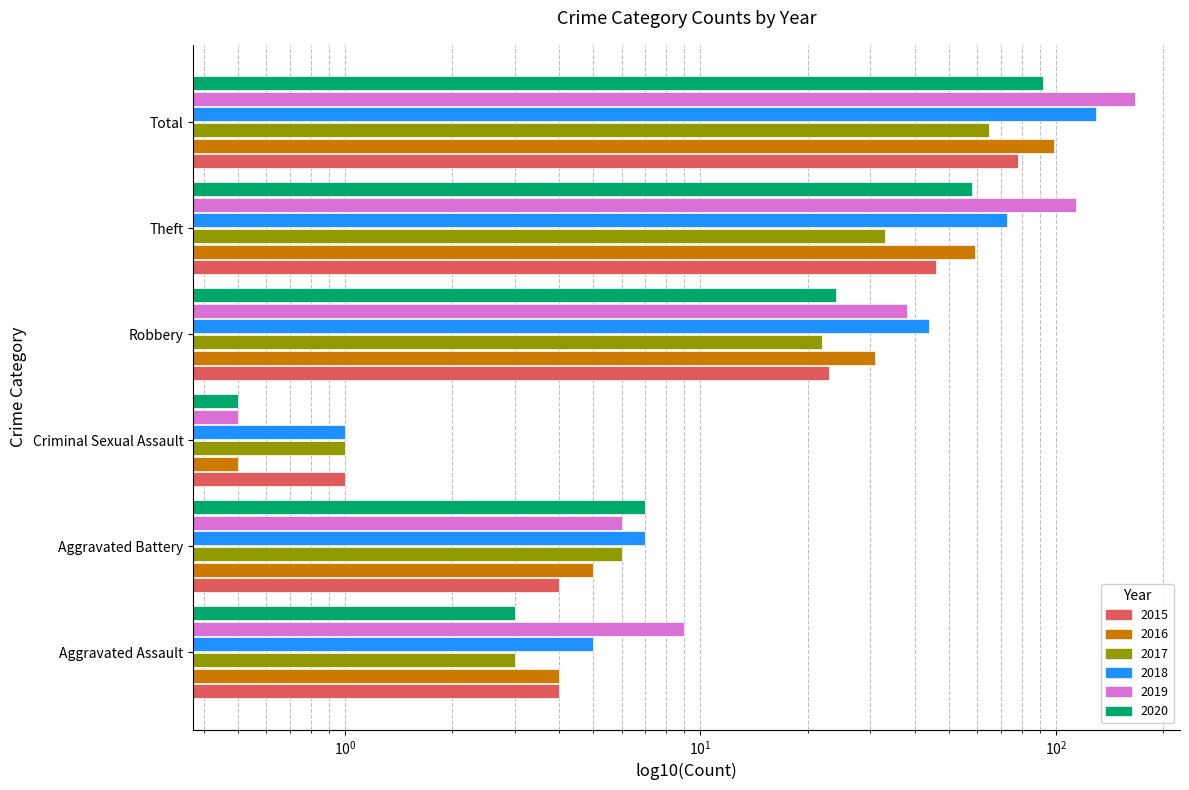

The value of 2016 at Total is 152.9. True or false?

False